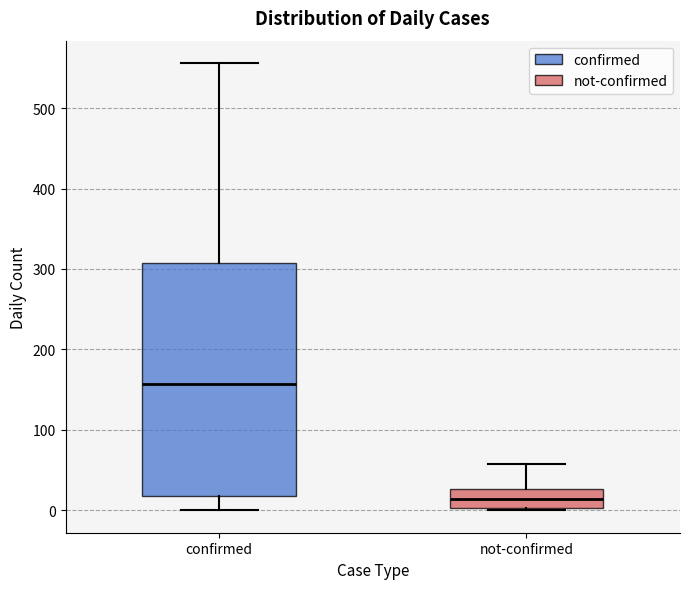

Where does the upper whisker of the box for confirmed end on the y-axis? The values are not printed on the chart, so give them approximately, as read against the axis.

560